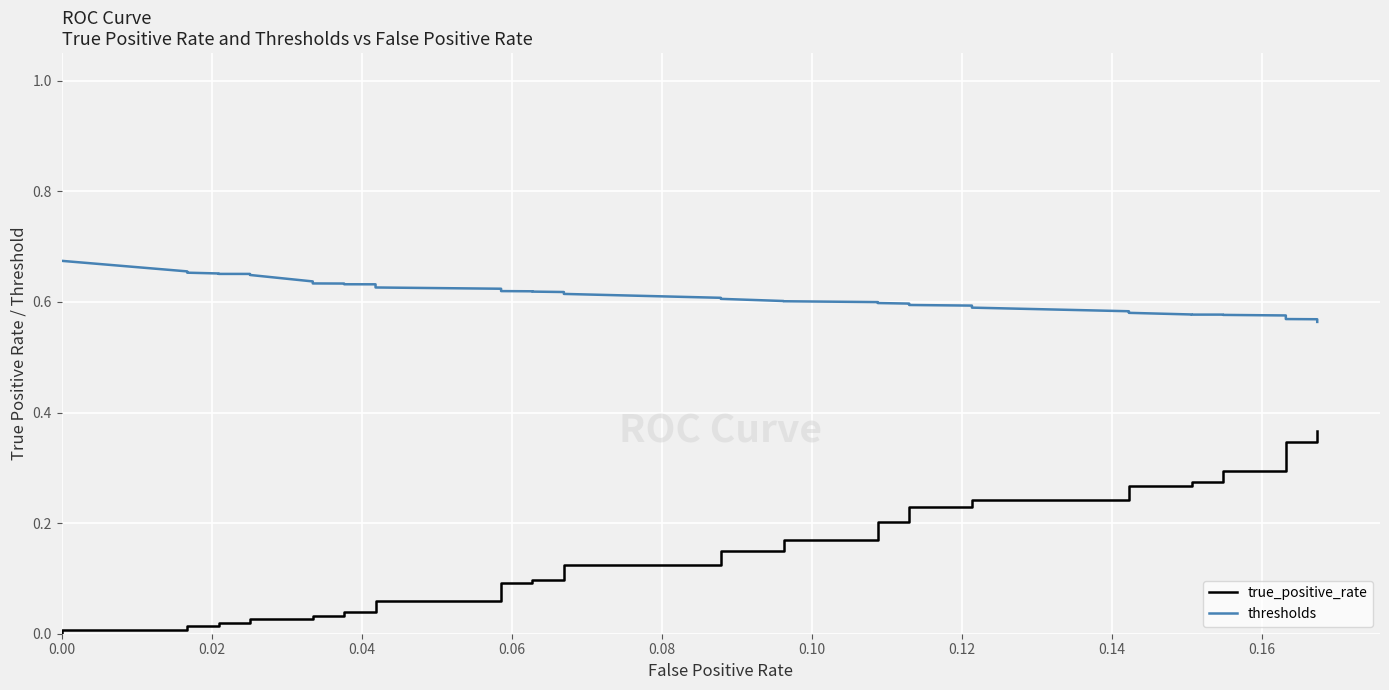

Count the number of categories in the chart.

40